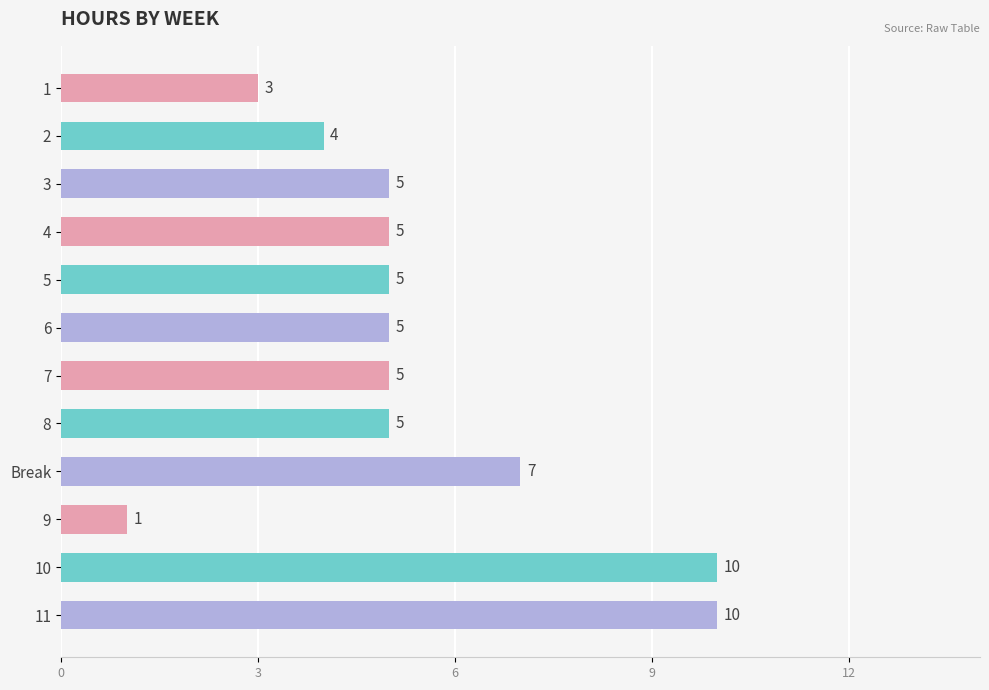

Is it true that the value at 1 is 4?

False